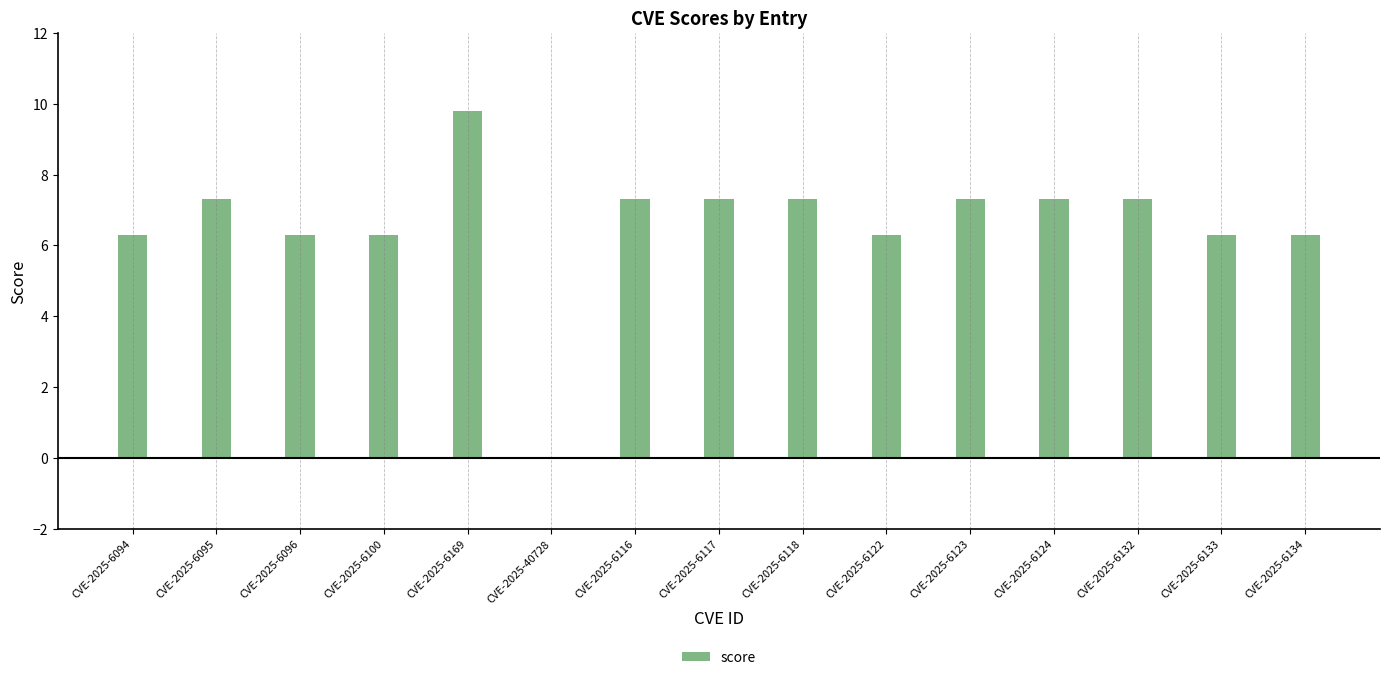

At which category does the chart reach its peak across all series?

CVE-2025-6169